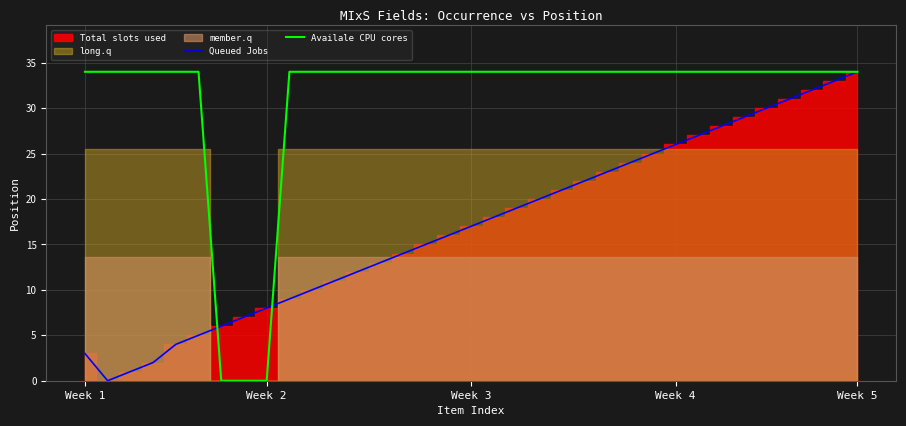

What is the highest value of the Availale CPU cores series?

34